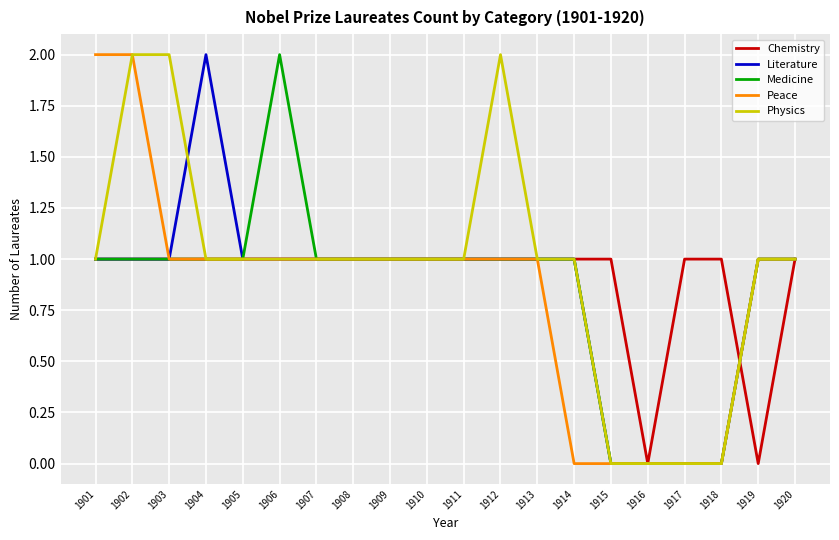

Is it true that Medicine equals 2 at 1908?

False